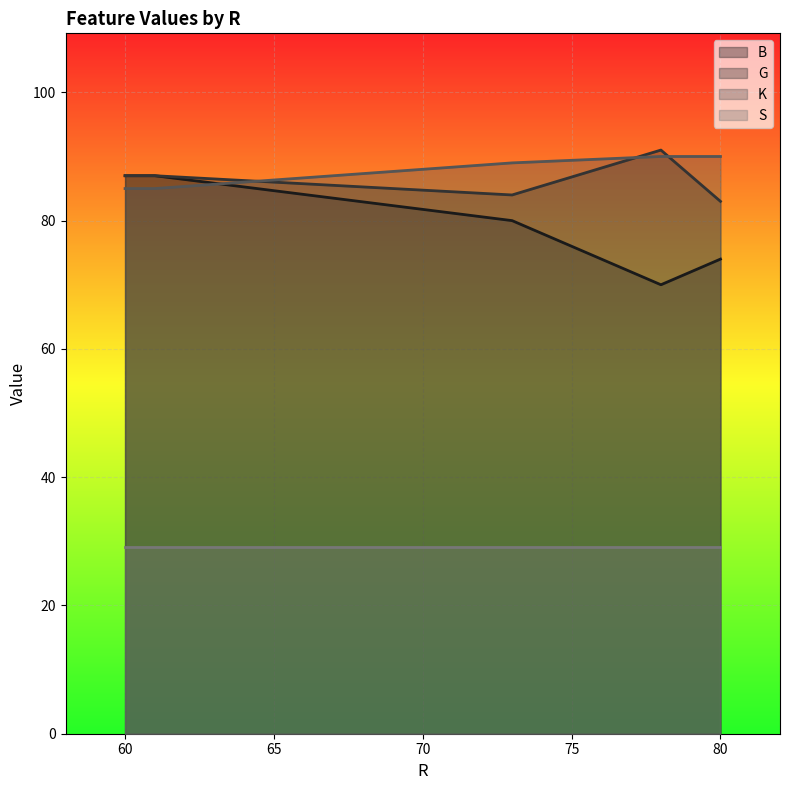

Between 61 and 80, which series saw the biggest shift?

B